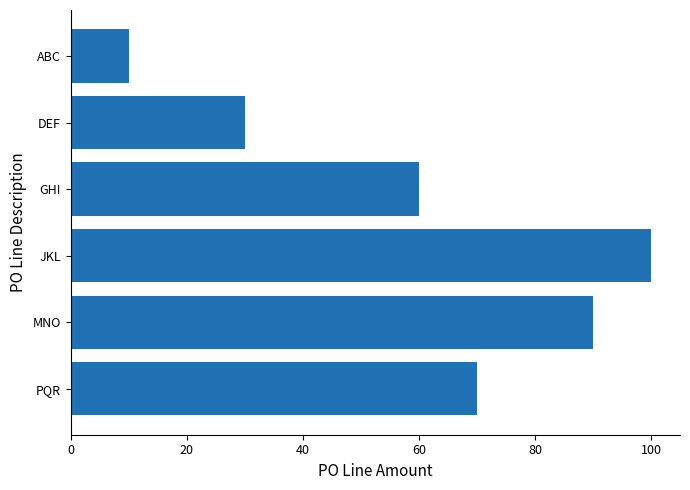

Approximately how many times larger is the value at GHI compared to DEF?

2.0